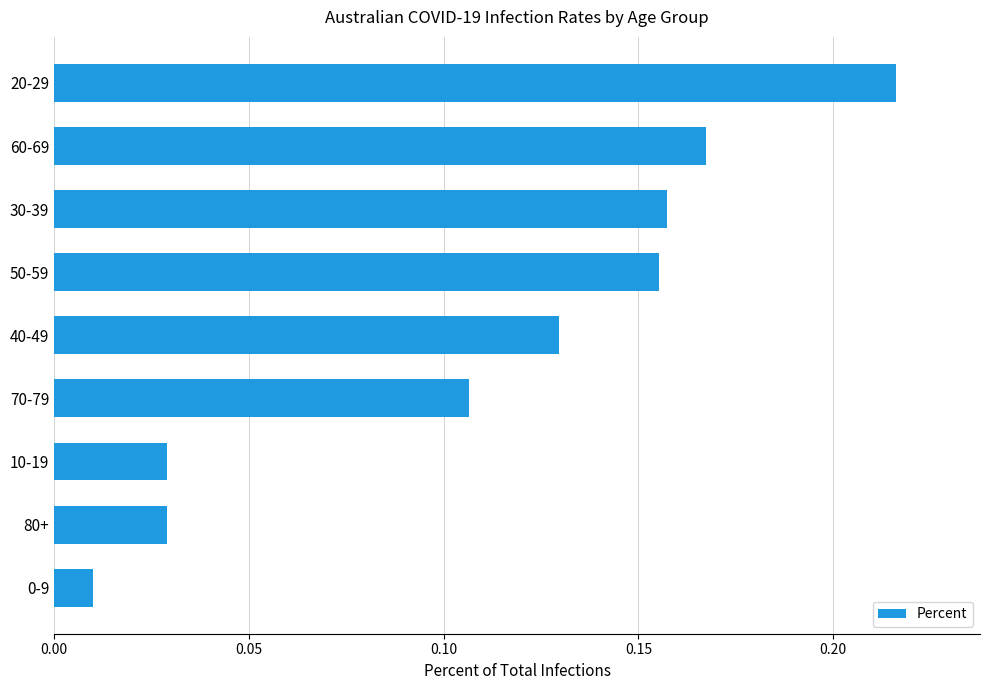

Which has a higher value, 80+ or 60-69?

60-69